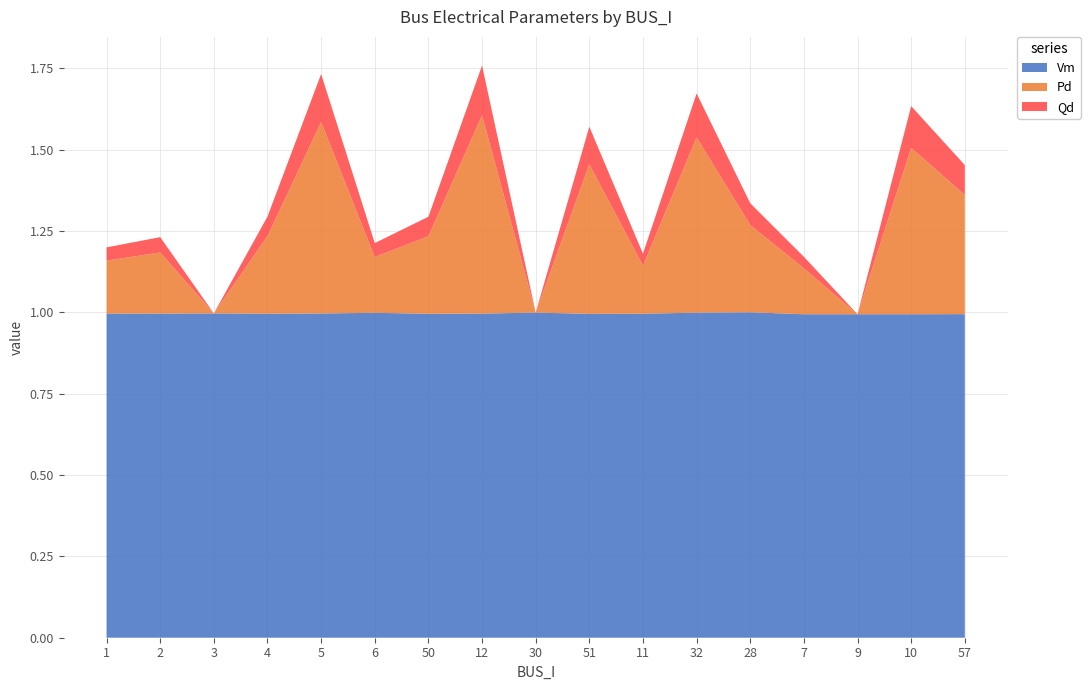

What is the total value across all series at 30?

1.0